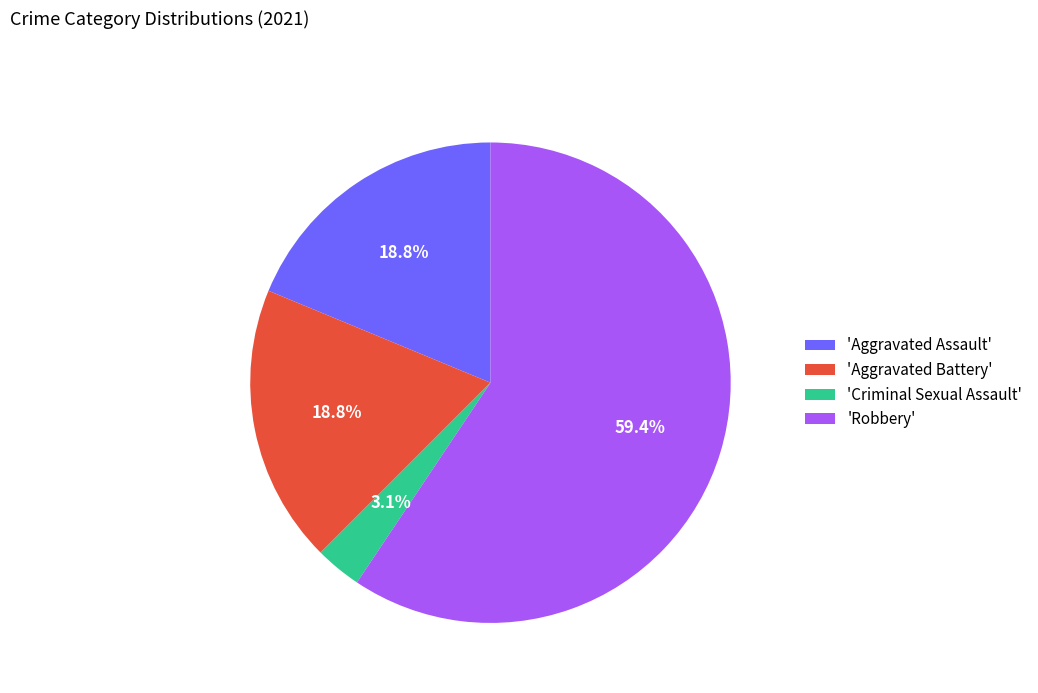

Between 'Criminal Sexual Assault' and 'Aggravated Battery', which is larger?

'Aggravated Battery'